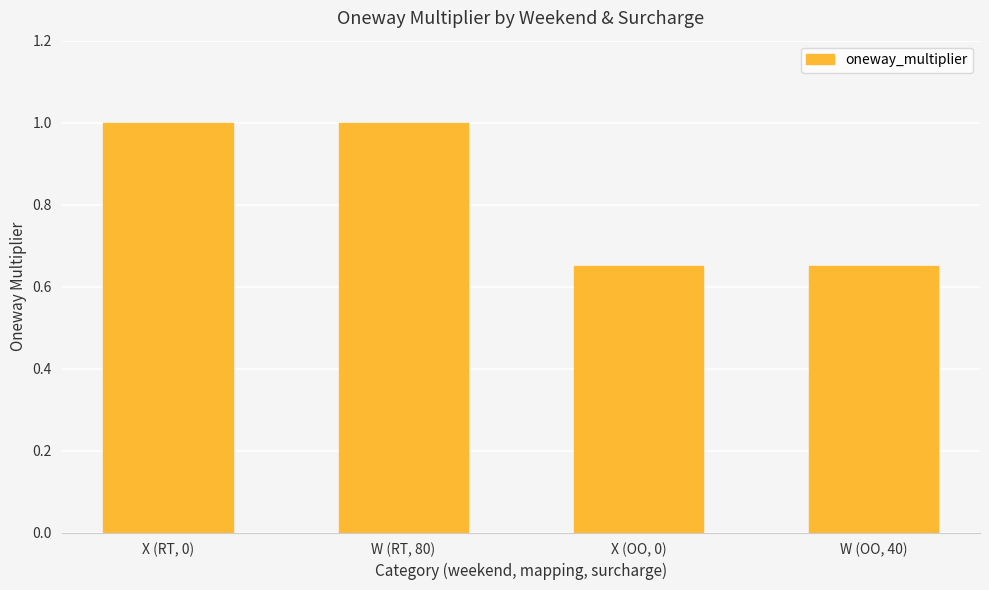

What is the label of the 4th bar from the right?

X (RT, 0)